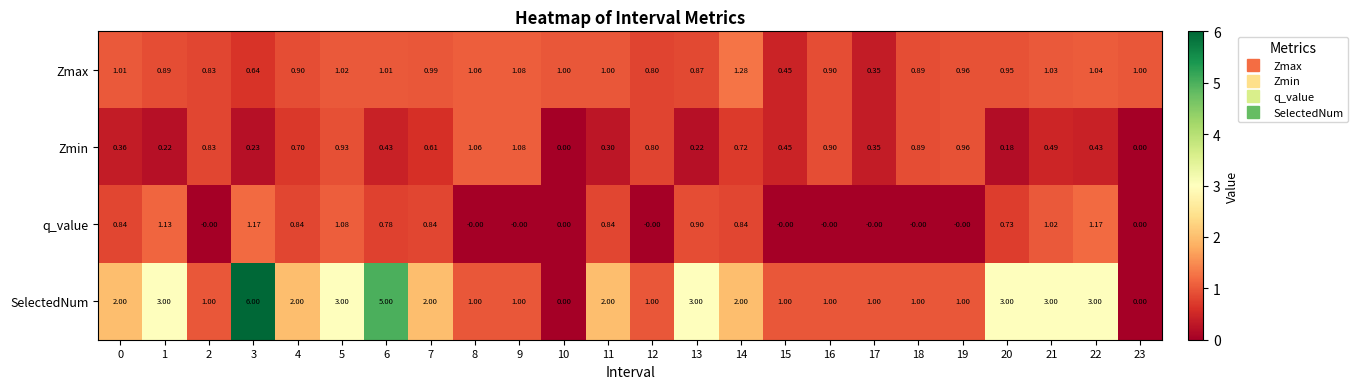

Which series has the largest range (max minus min)?

SelectedNum